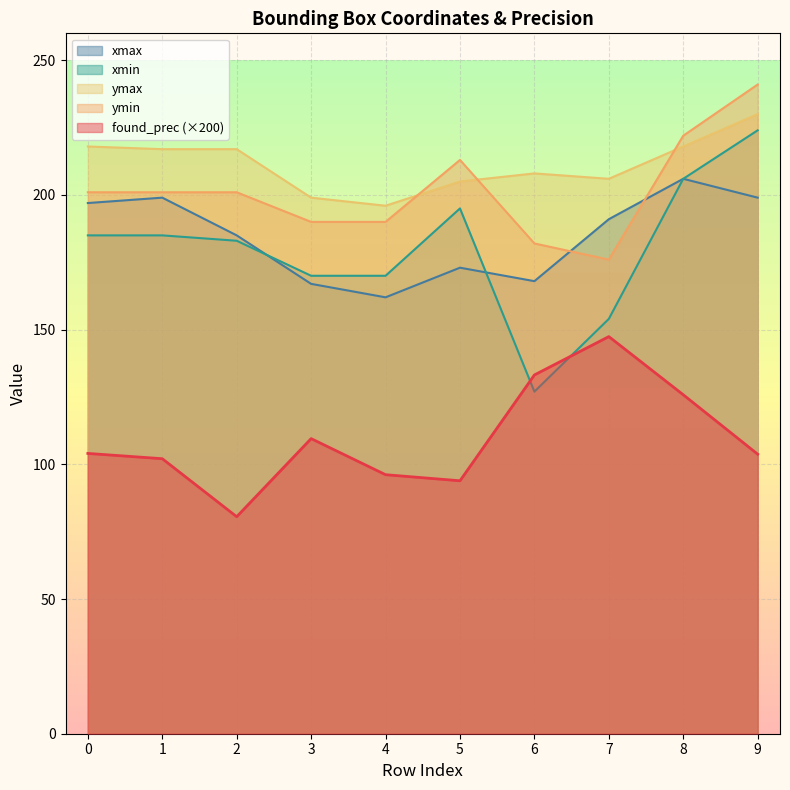

At how many categories does at least one series exceed 100?

10